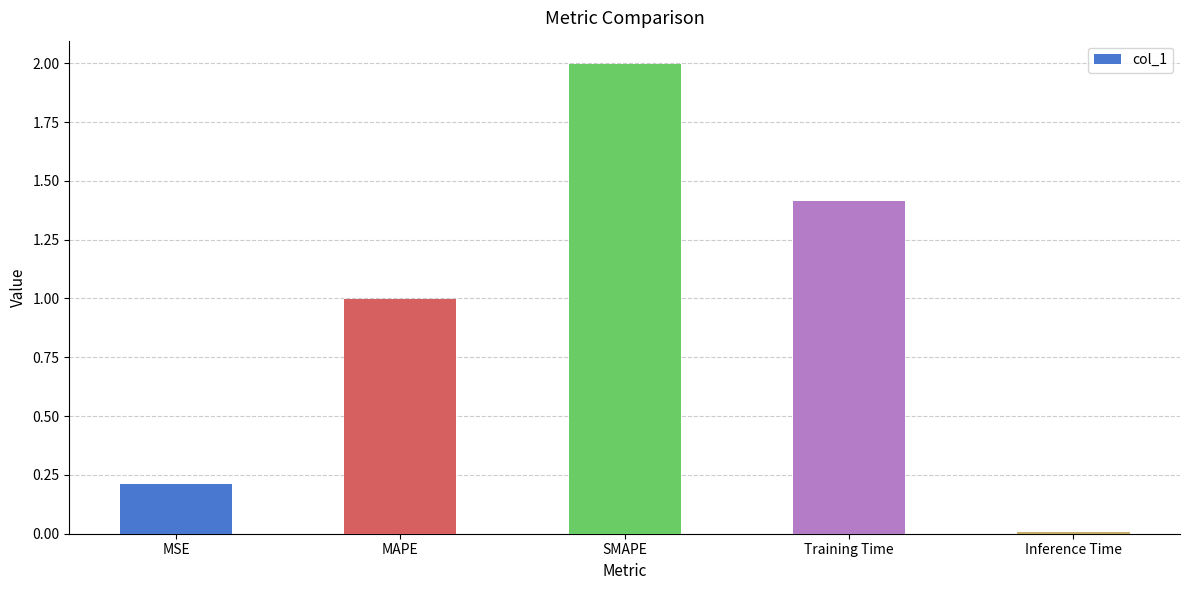

Between Training Time and Inference Time, which is larger?

Training Time